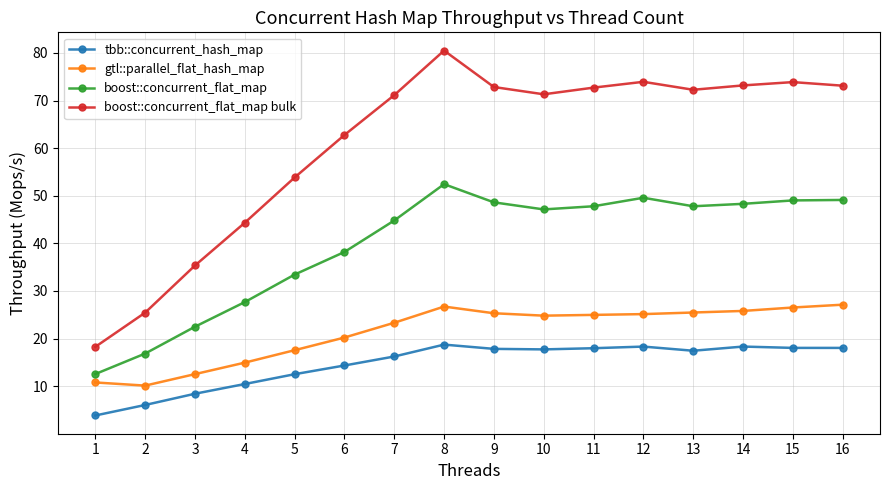

What is the difference between the boost::concurrent_flat_map bulk values at 2 and 16?

47.7